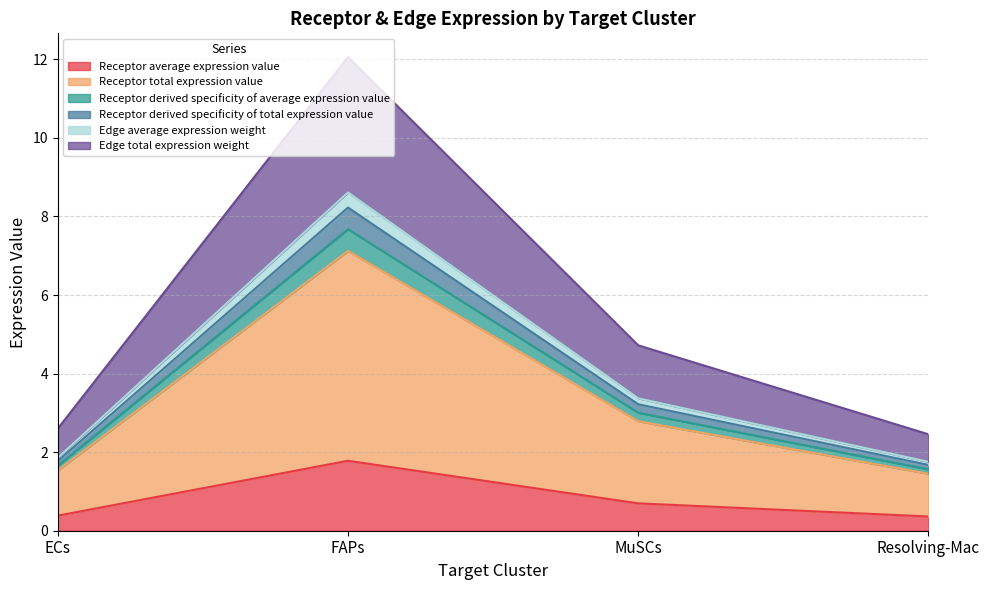

How many lines are shown in the chart?

6